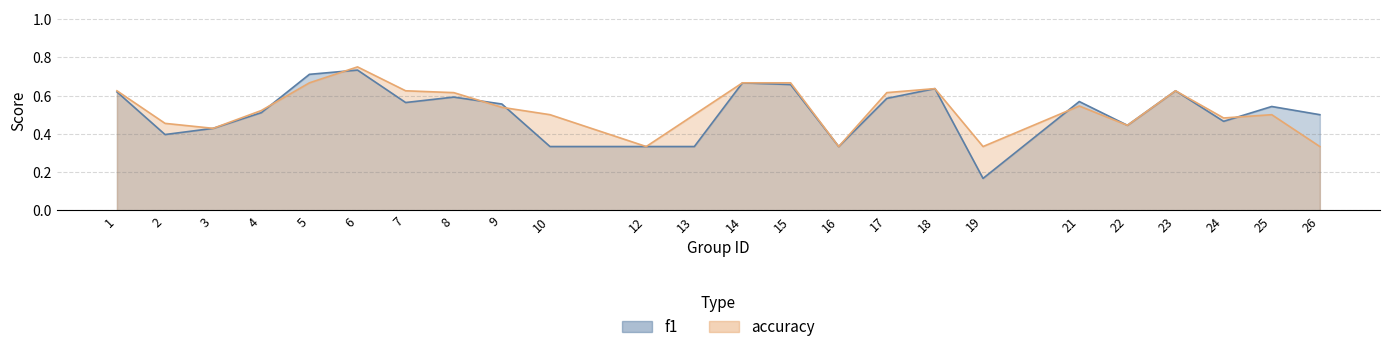

What are all the series names shown in the legend?

f1, accuracy